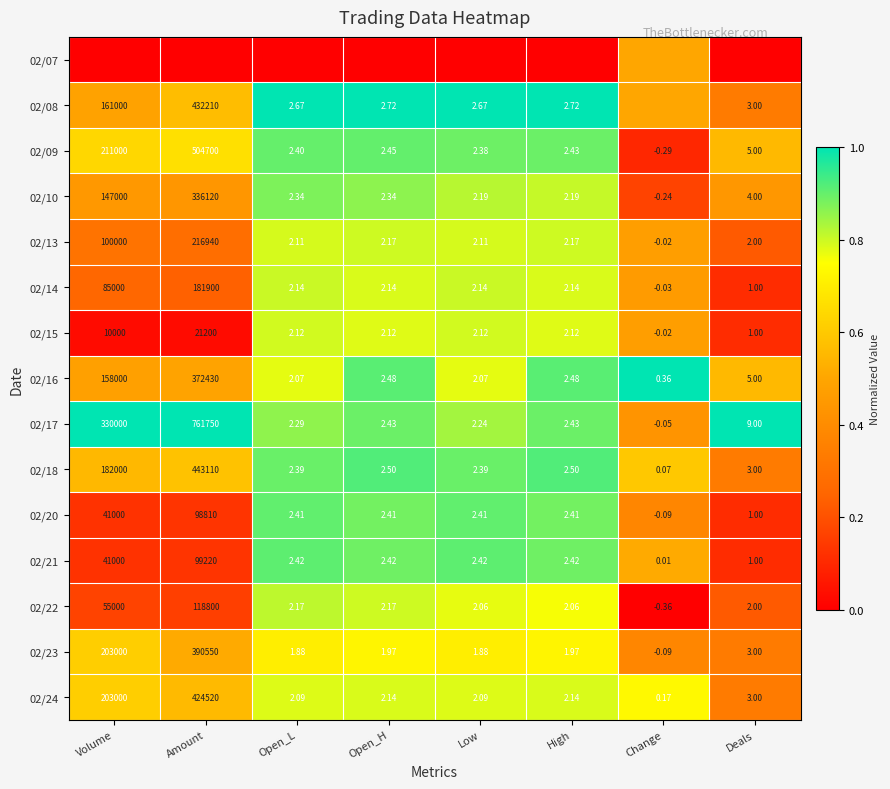

At which label is 02/14 closest to 90949?

Volume